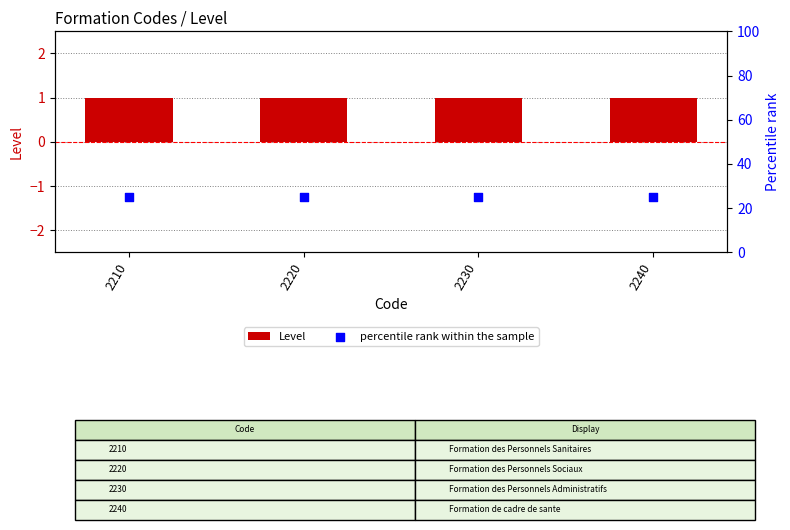

At which category is the sum across all series the highest?

2210